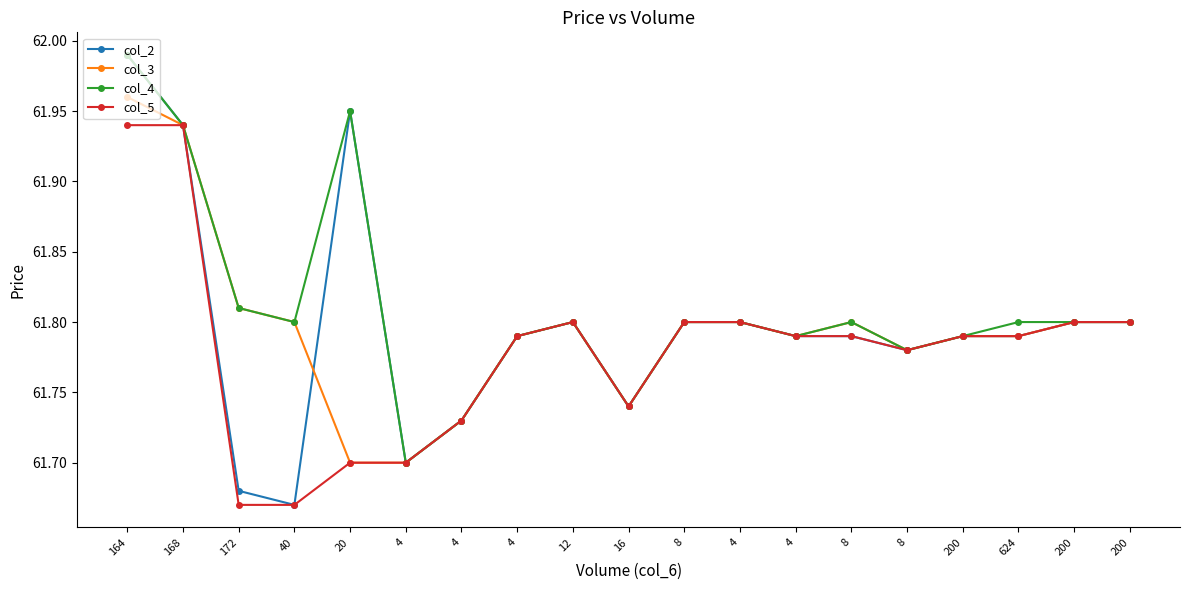

Count the number of data series in this chart.

4